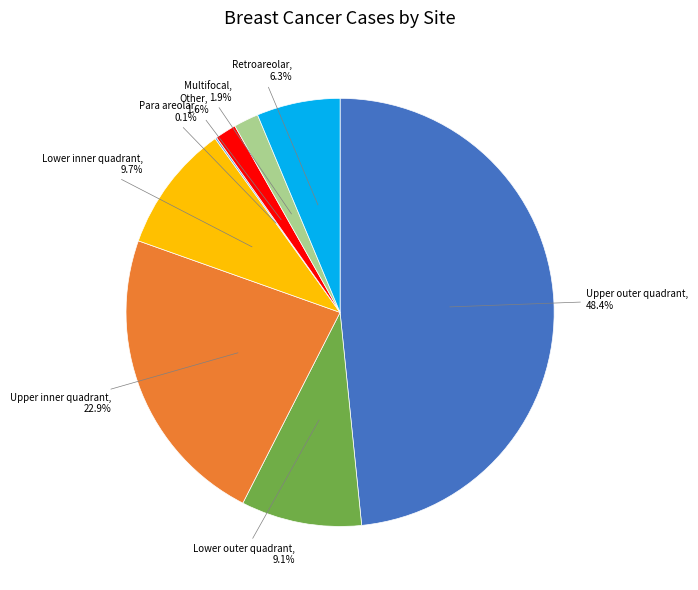

What is the largest slice in the pie chart?

Upper outer quadrant